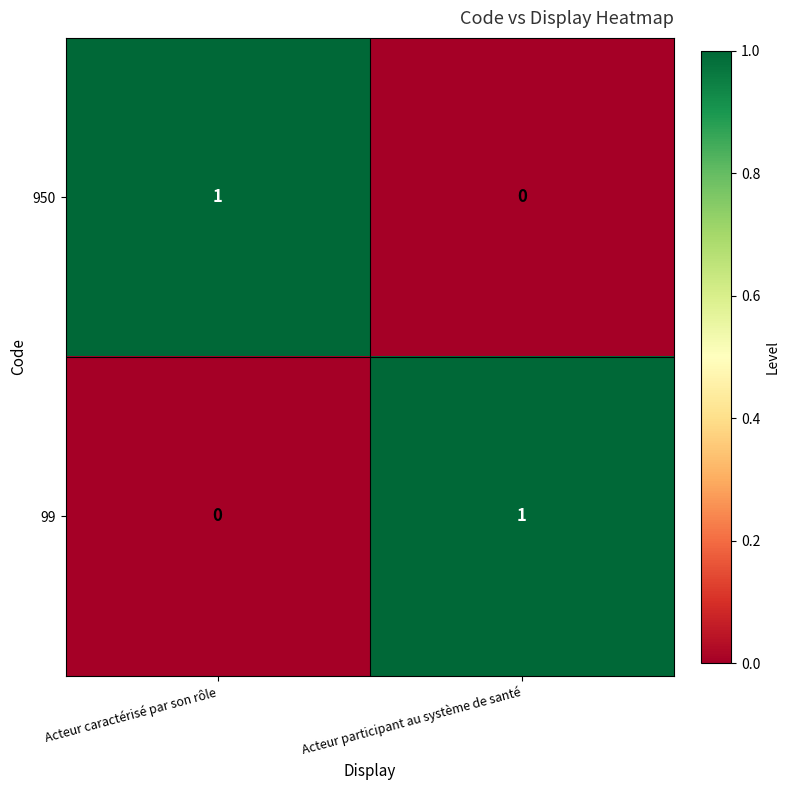

At which label does 99 reach its minimum?

Acteur caractérisé par son rôle